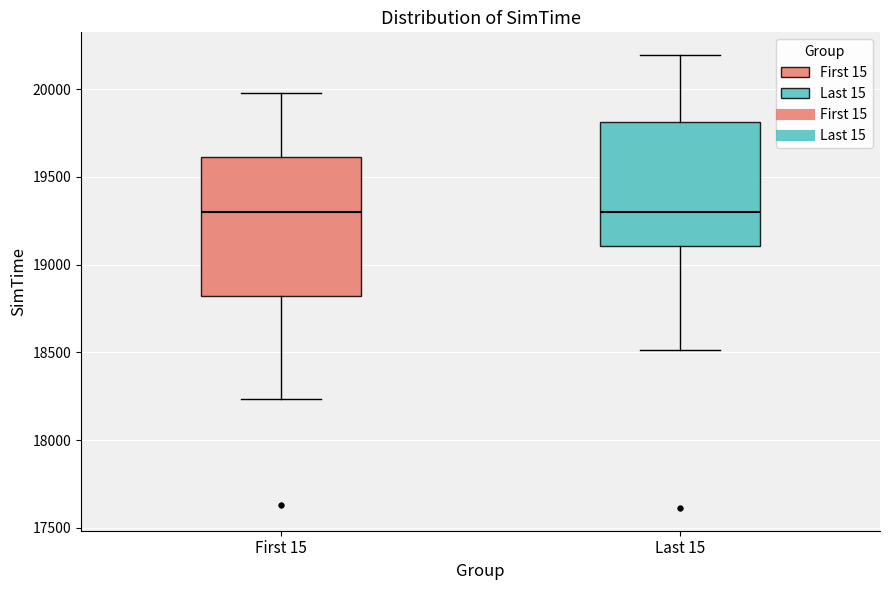

Which box is the tallest, from its lower edge to its upper edge?

First 15